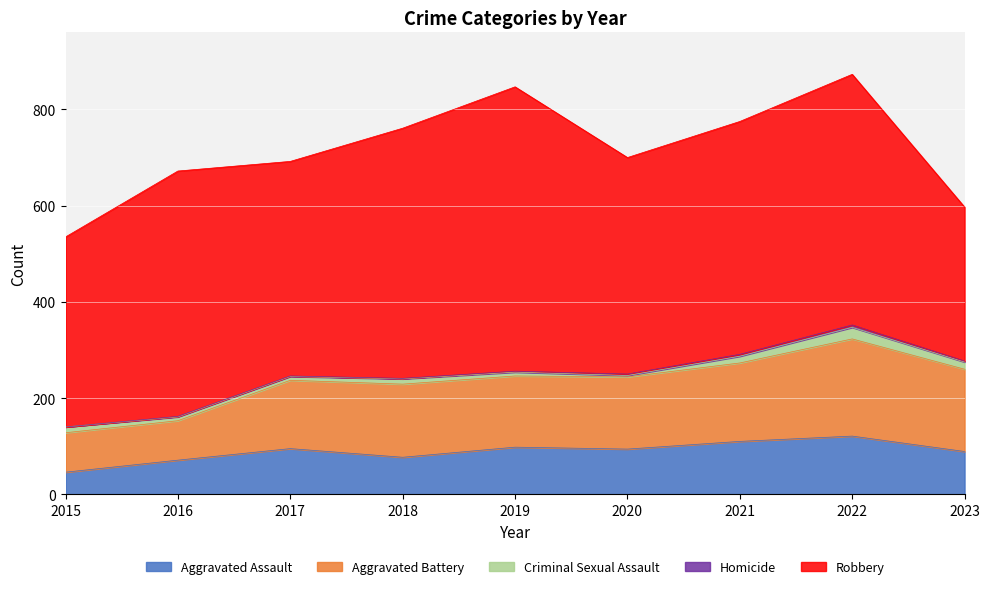

Which series has the widest spread of values?

Robbery